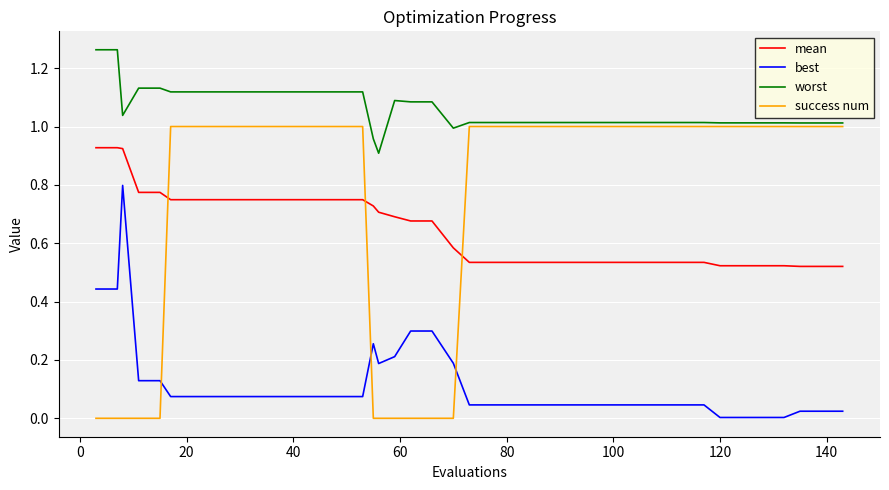

Which series has the largest total across all categories?

worst